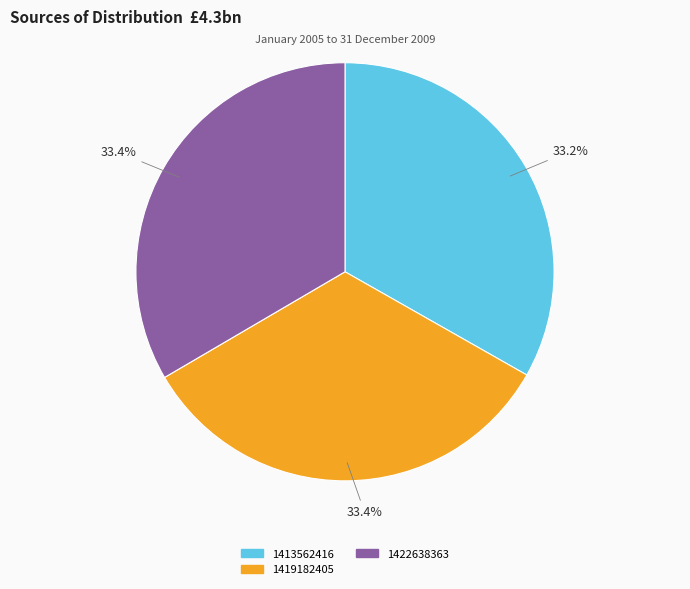

Does any single category account for the majority?

No